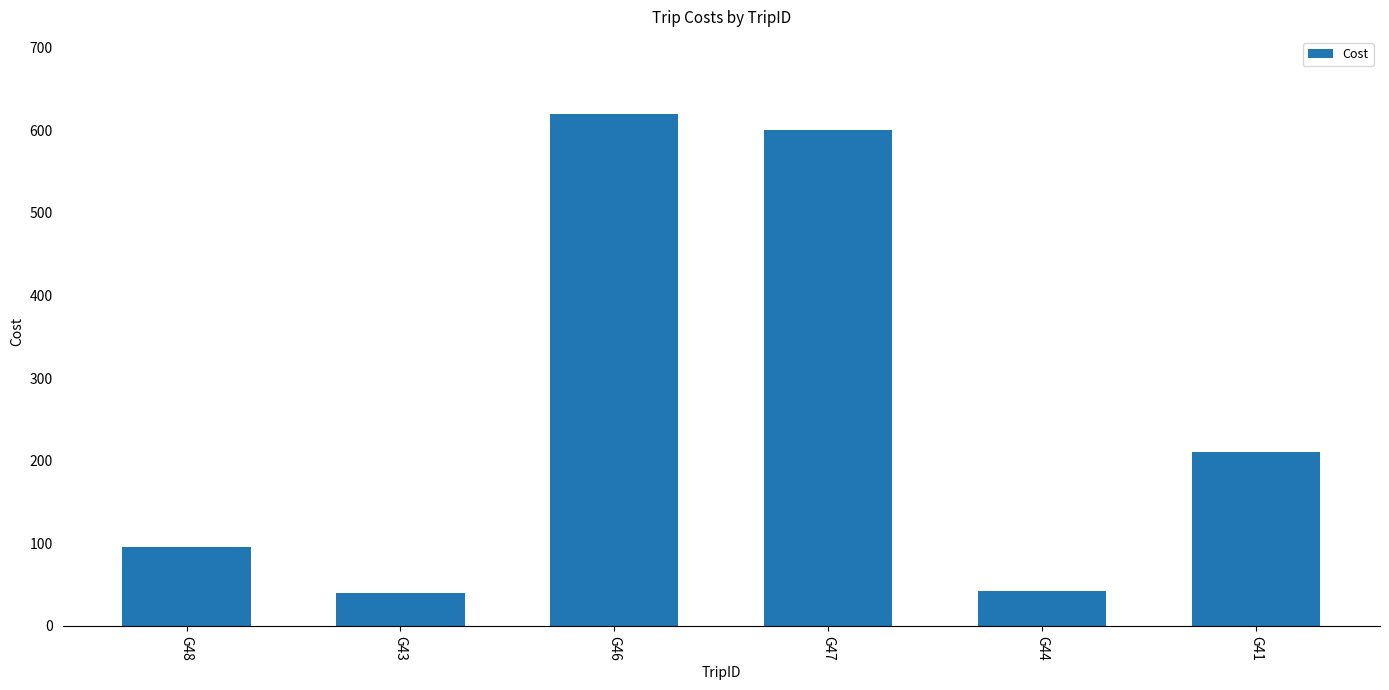

True or false: the data shows 95 at G48.

True